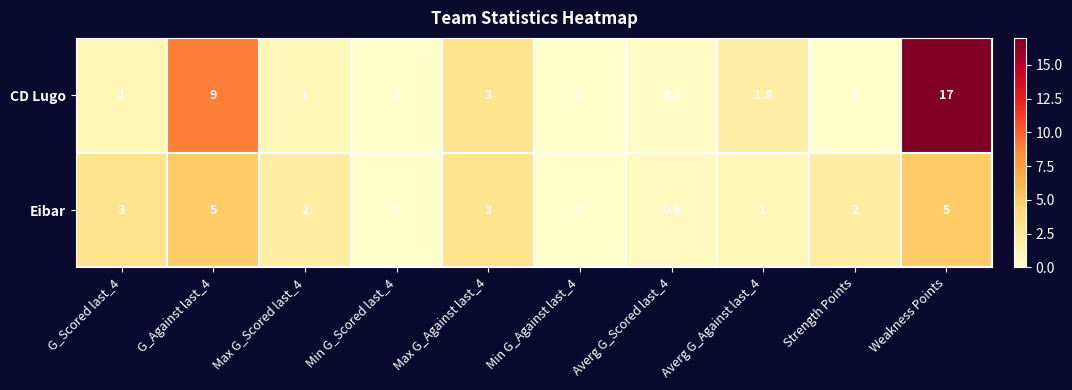

Rank the series by their maximum value, from highest to lowest.

CD Lugo, Eibar